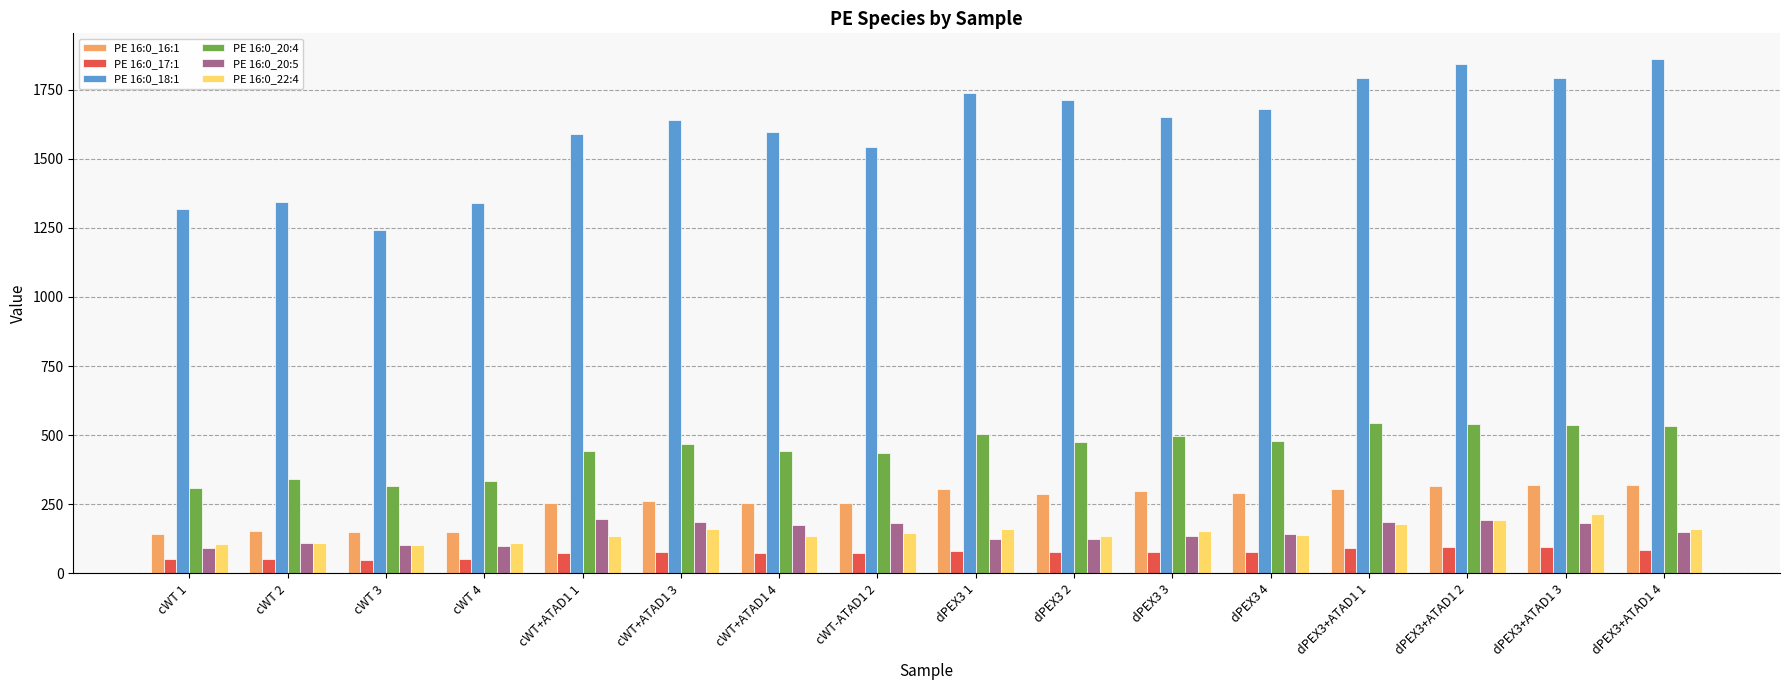

What is the minimum value shown in the chart?

50.2